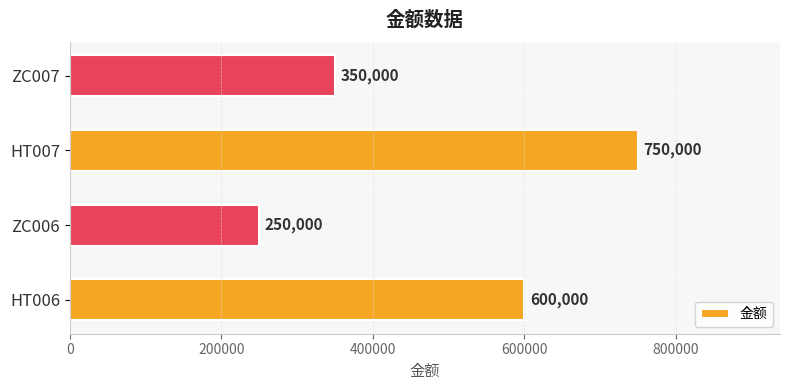

What is the minimum value shown in the chart?

250000